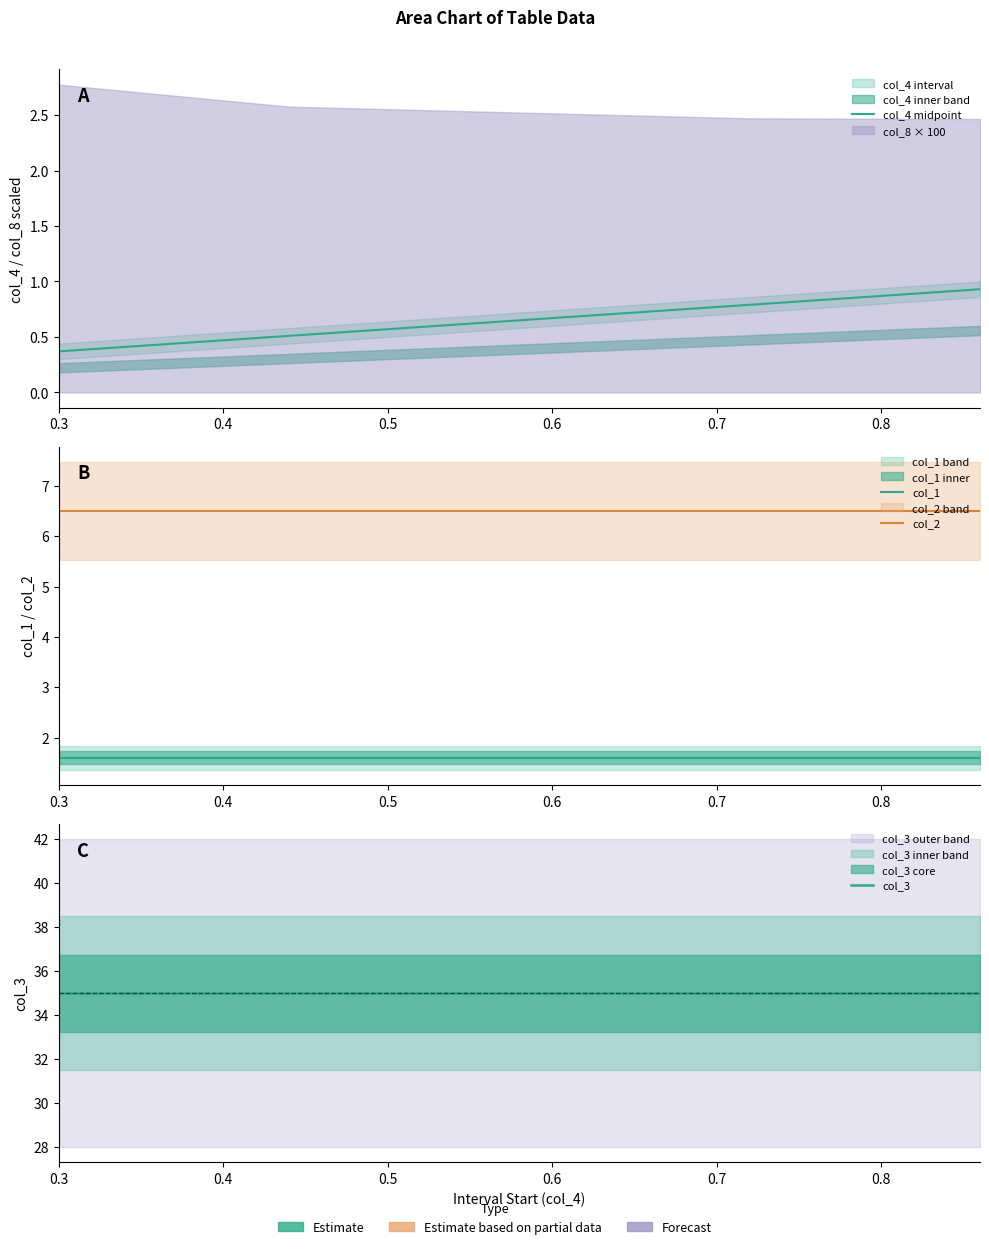

What is the value of the col_1 point at the 5th from the left?

1.6